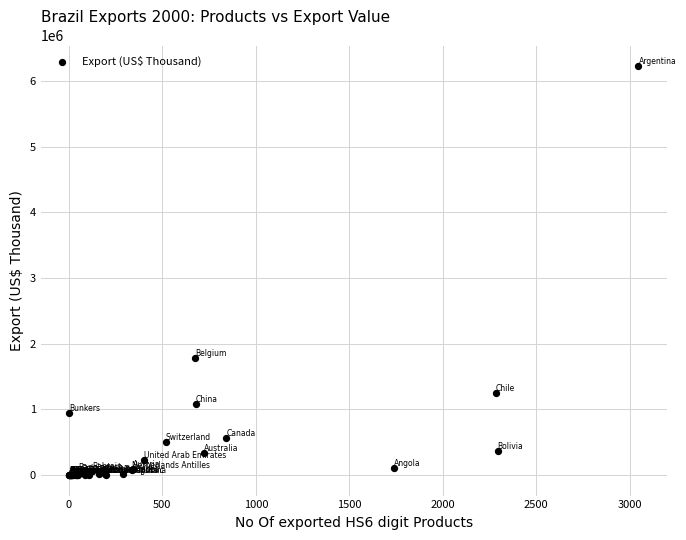

What Y value in the scatter plot is closest to 3114774?

1778417.9